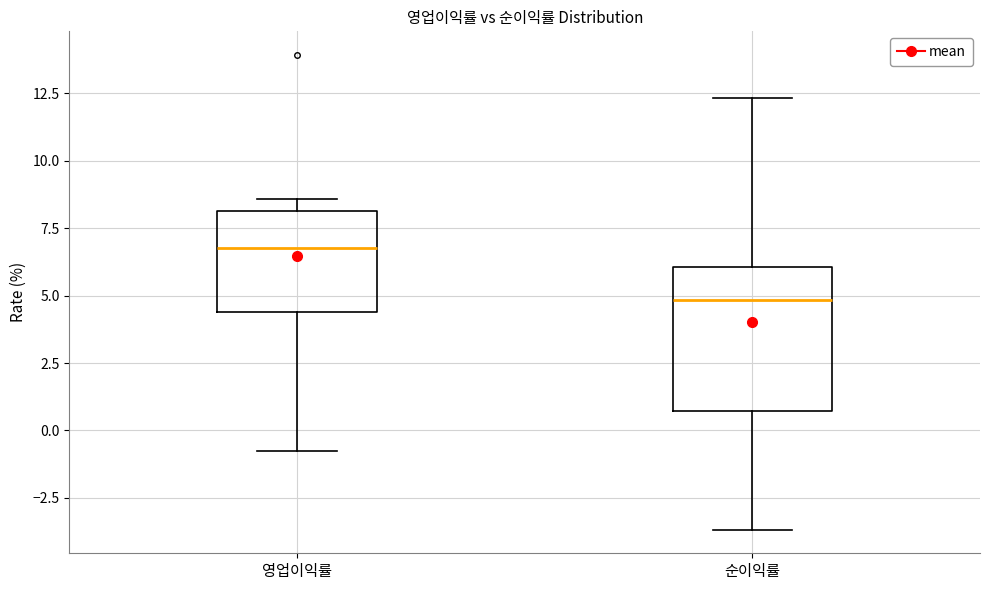

Which box is the tallest, from its lower edge to its upper edge?

순이익률